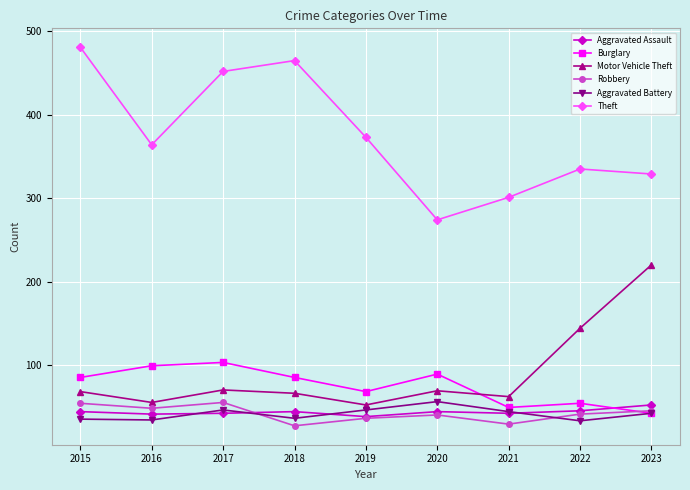

Which series has the largest total across all categories?

Theft